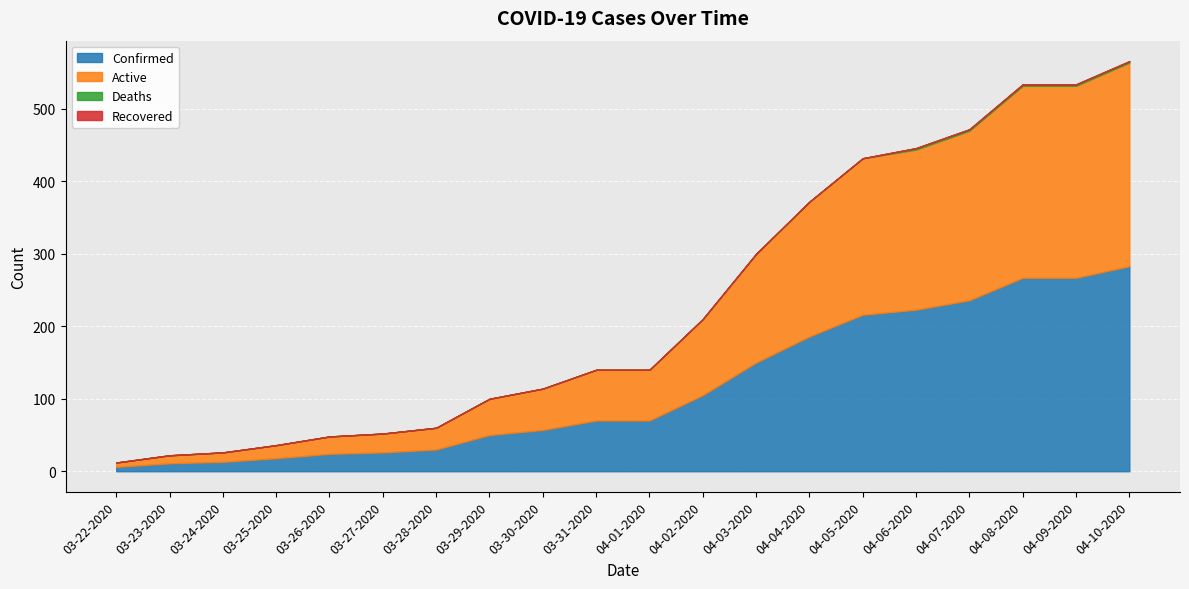

True or false: Active has more than 1 interior local peaks.

False